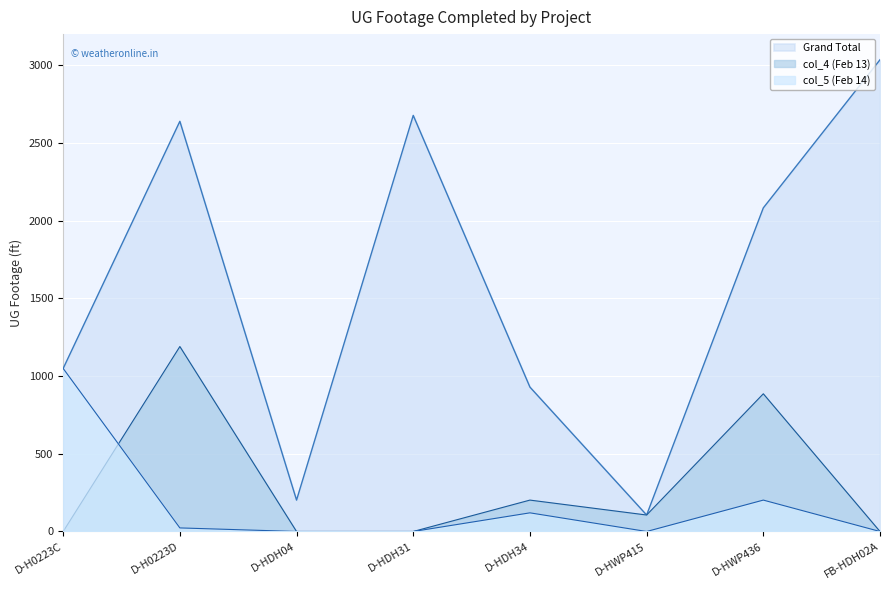

Between D-HWP415 and FB-HDH02A, which is larger?

FB-HDH02A